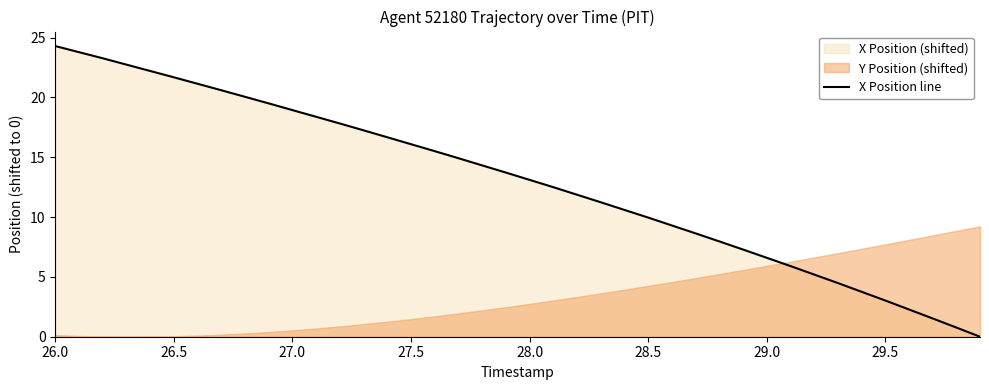

What is the maximum value for X Position line?

24.3